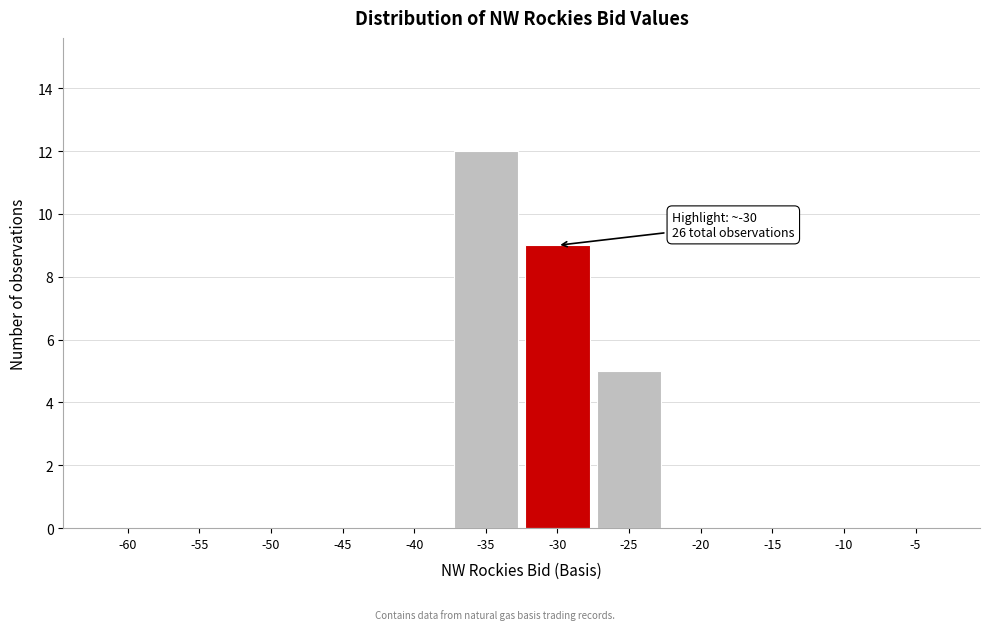

Reading left to right, what are all the values shown in this chart?

-60=0	-55=0	-50=0	-45=0	-40=0	-35=12	-30=9	-25=5	-20=0	-15=0	-10=0	-5=0